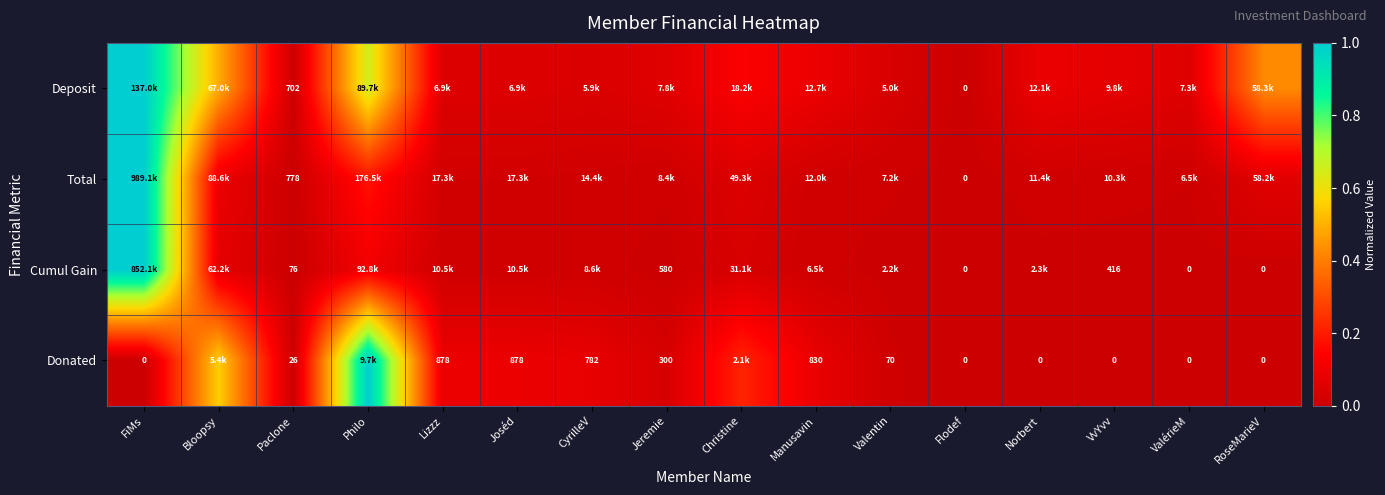

Is the value of Total at Flodef greater than the value of Cumul Gain at Jeremie?

No